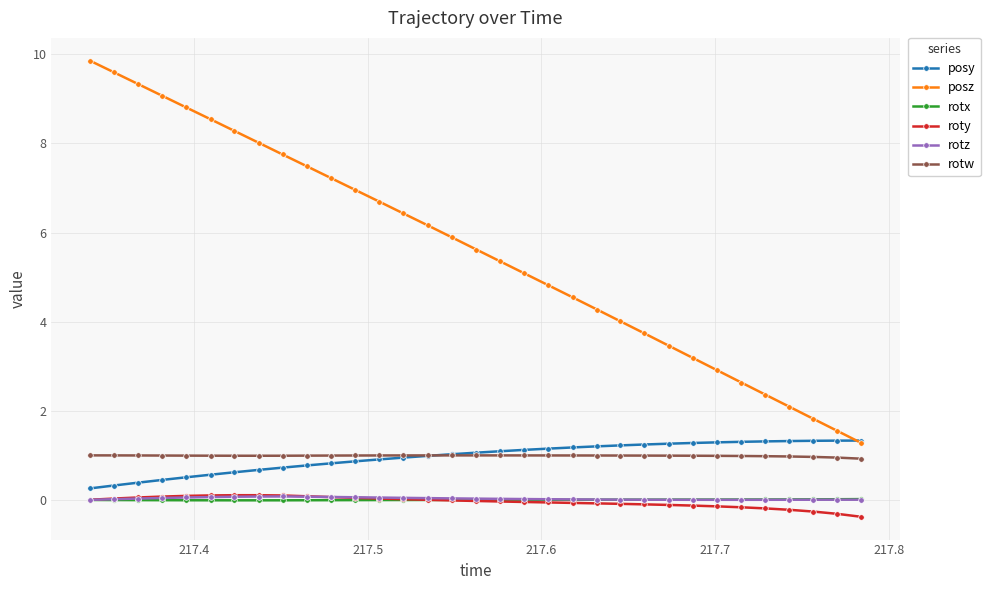

True or false: rotz and posz intersect in this chart.

False